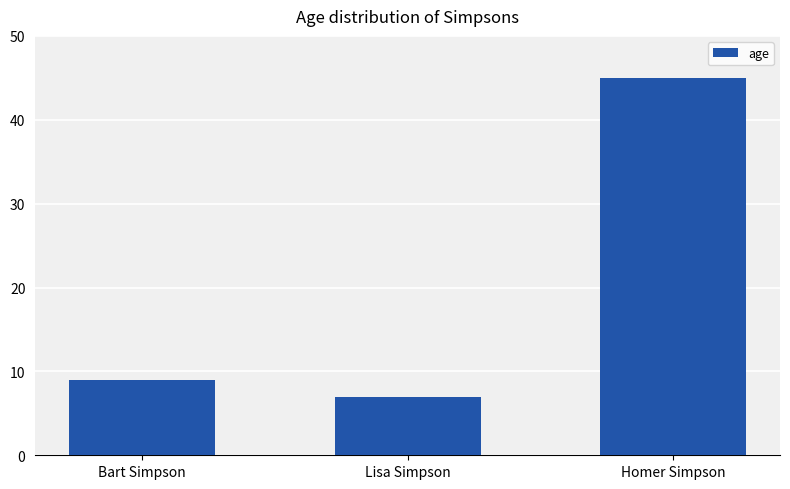

What is the difference between the values at Homer Simpson and Lisa Simpson?

38